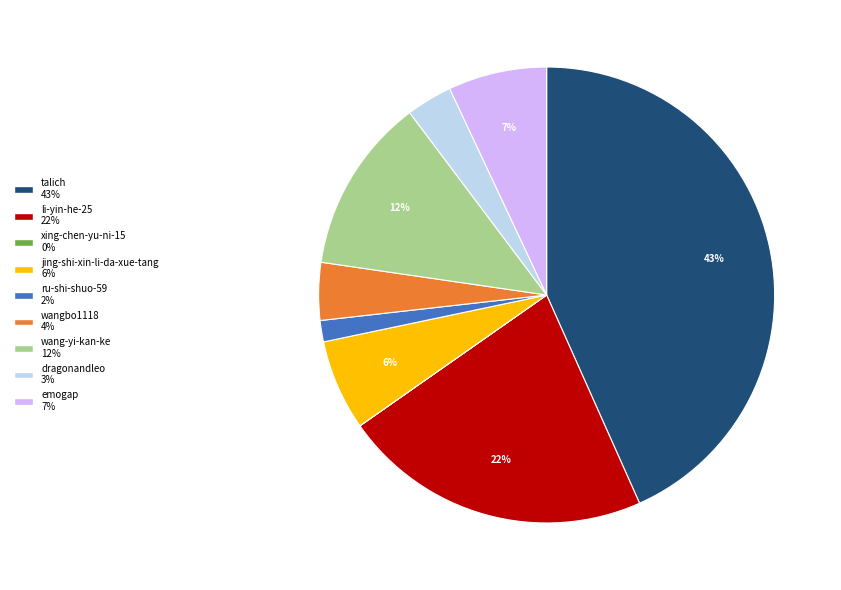

Does dragonandleo 3% represent more than half of the total?

No